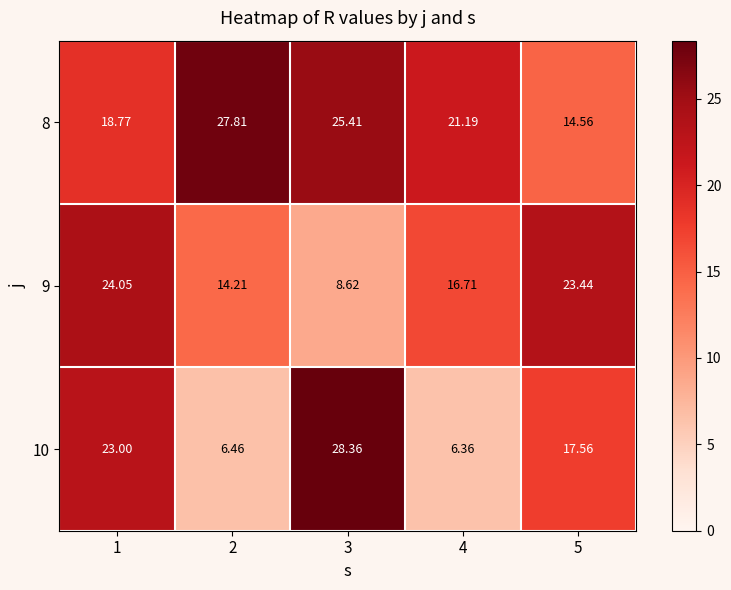

Is the value of 8 at 1 greater than the value of 9 at 3?

Yes